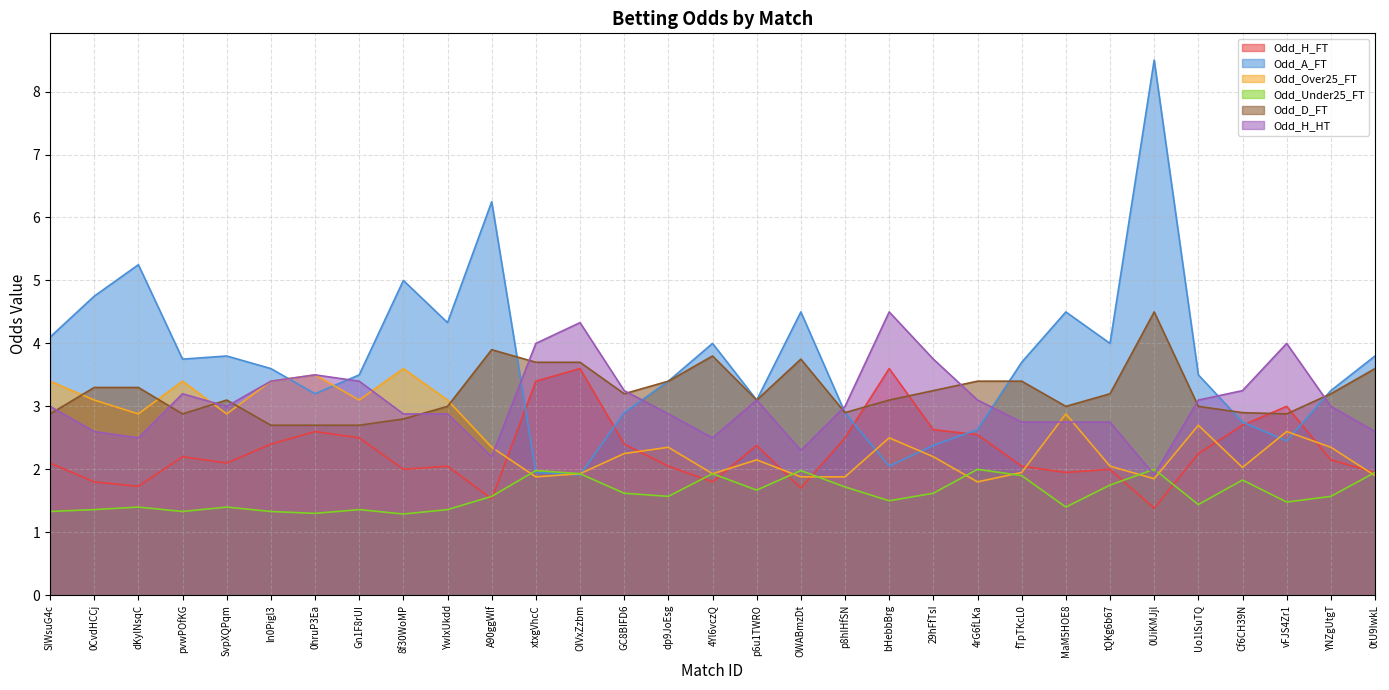

True or false: Odd_H_HT and Odd_Over25_FT cross at least once.

True